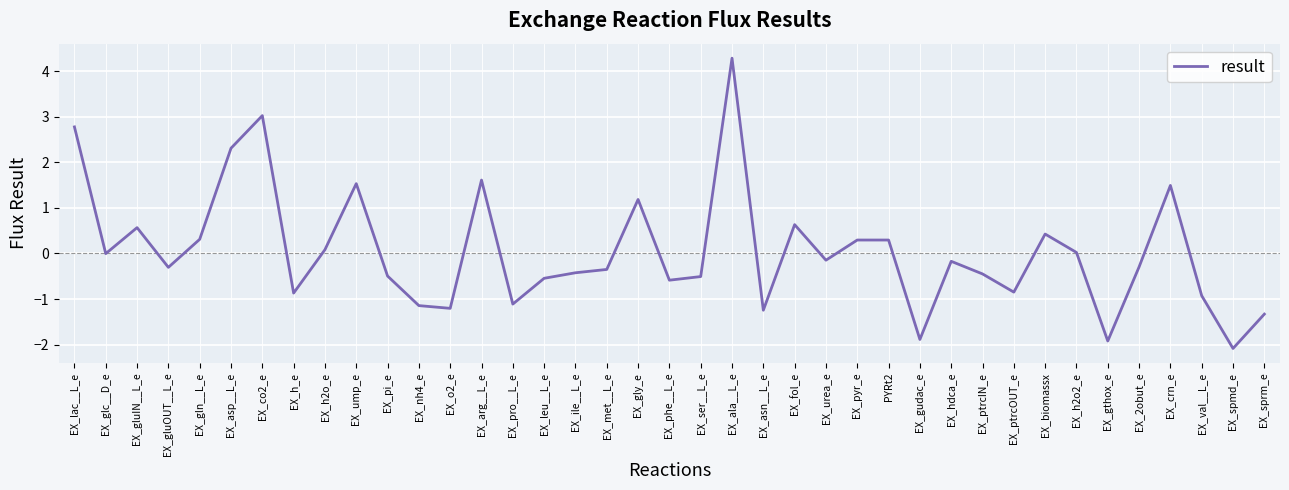

What position from the left is EX_urea_e?

25